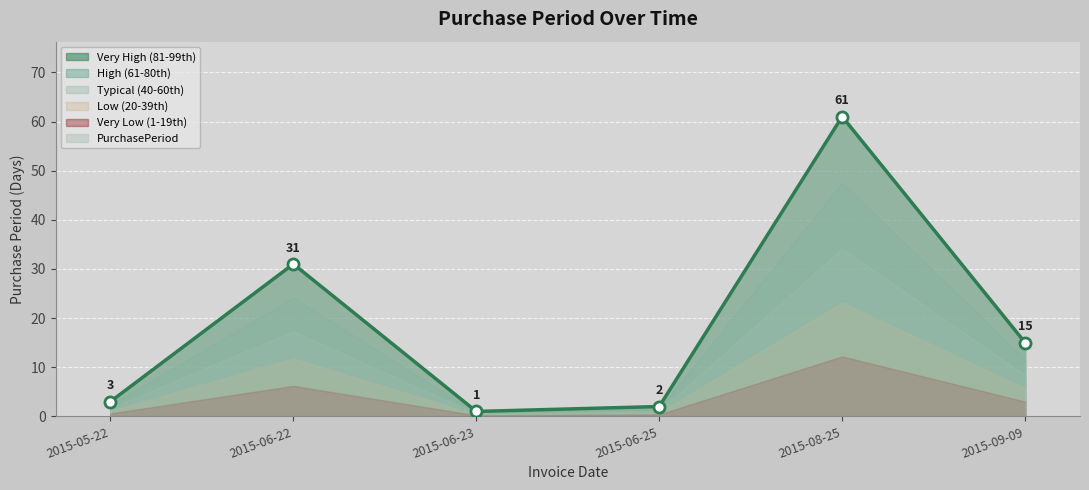

Which has a higher value, 2015-05-22 or 2015-06-22?

2015-06-22